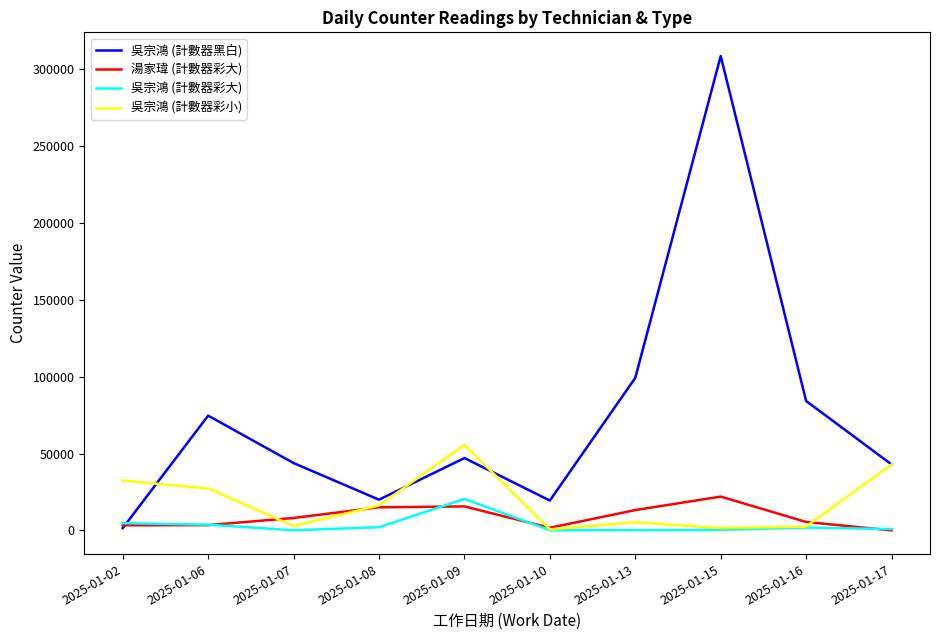

How many lines are shown in the chart?

4